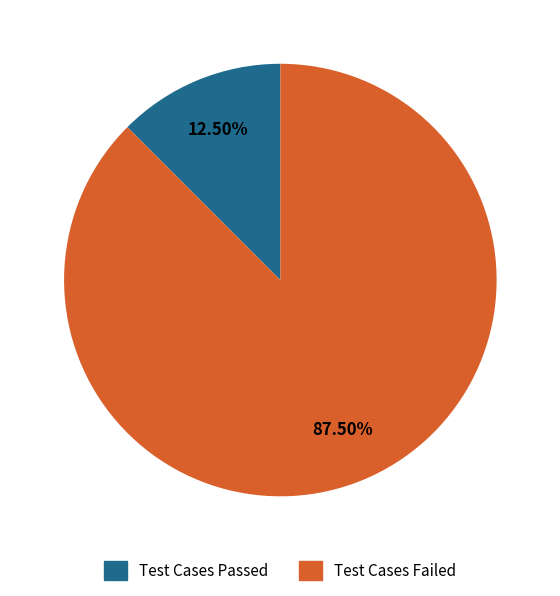

How many segments does this pie chart have?

2